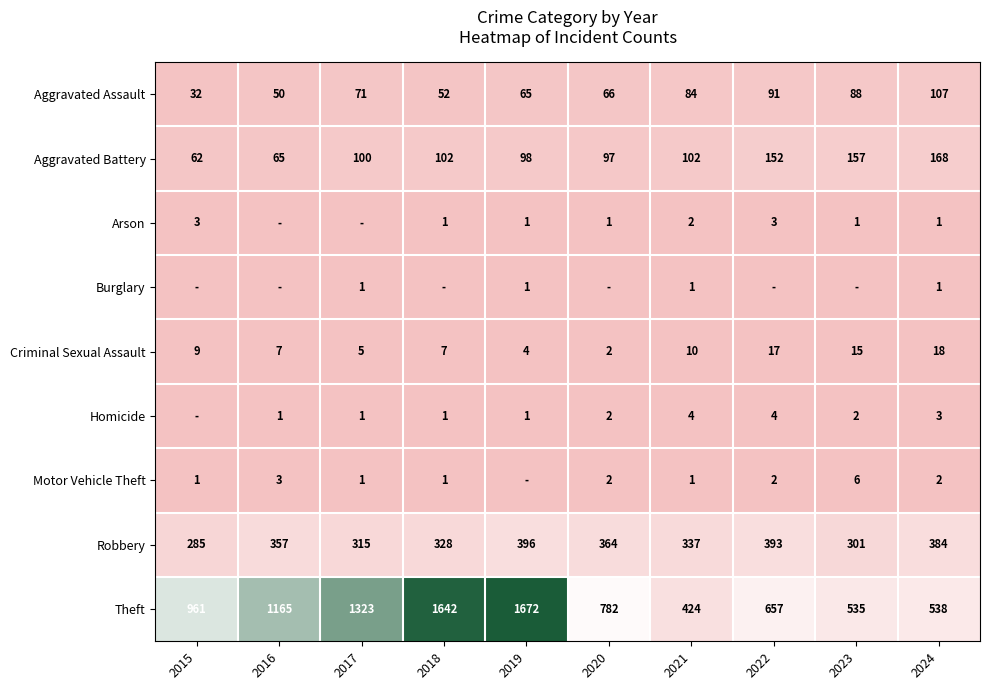

What is the total value across all series at 2018?

2134